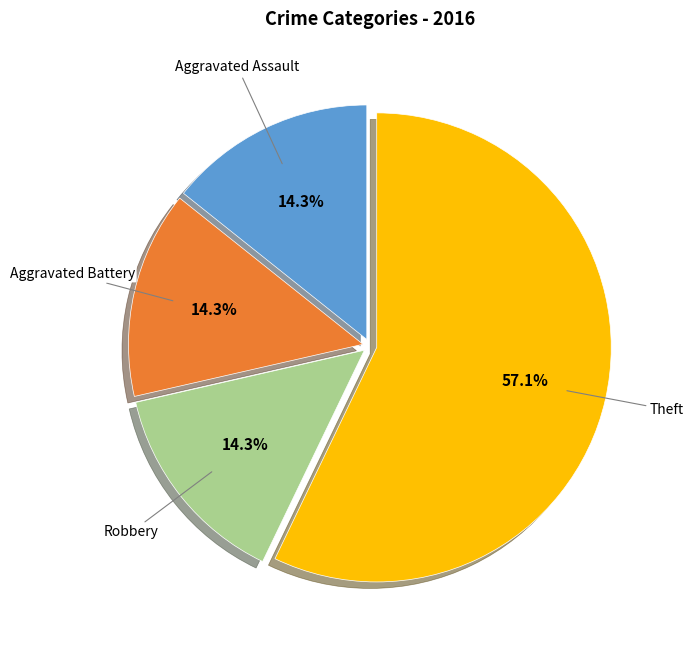

Does any single category account for the majority?

Yes